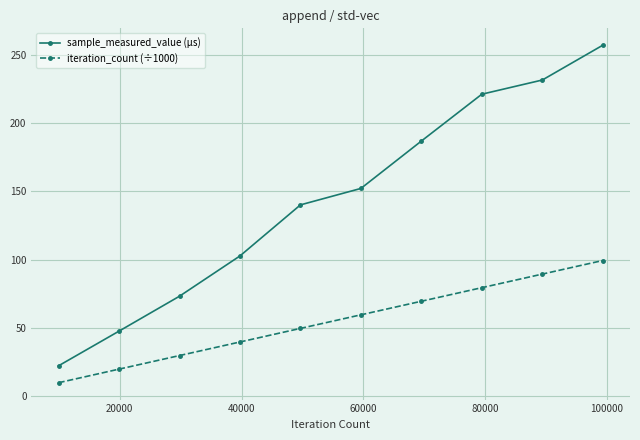

Rank the series by their average value, from highest to lowest.

sample_measured_value (µs), iteration_count (÷1000)